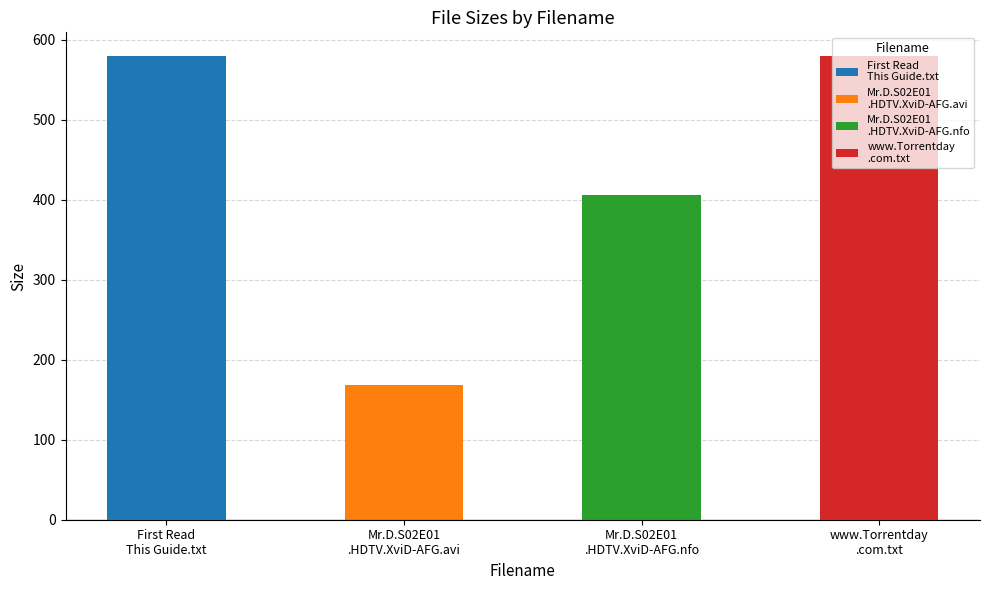

What is the label of the 1st bar from the left?

First Read
This Guide.txt